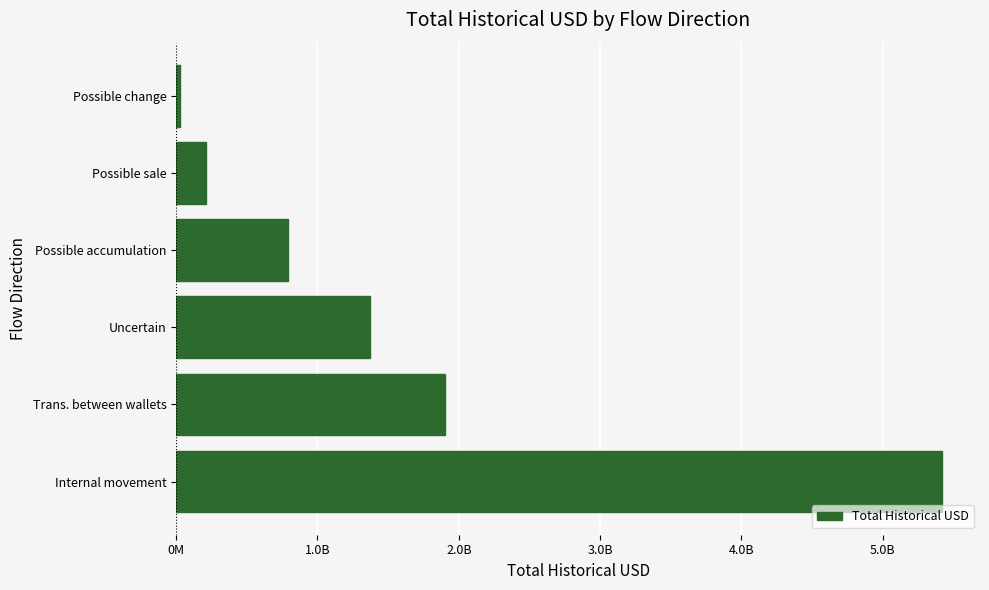

What is the sum of all values?

9717415440.6